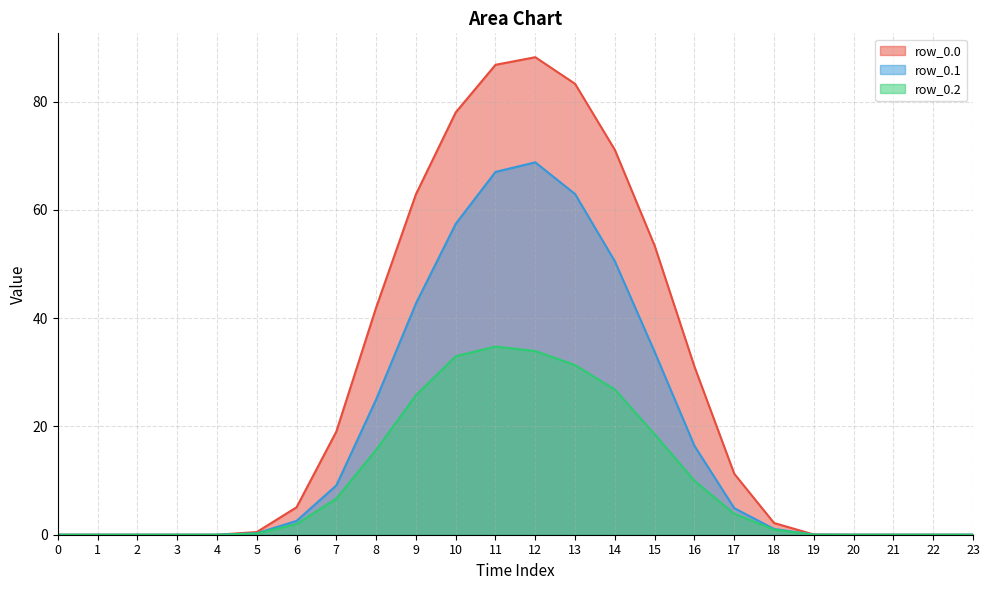

Count the number of data series in this chart.

3